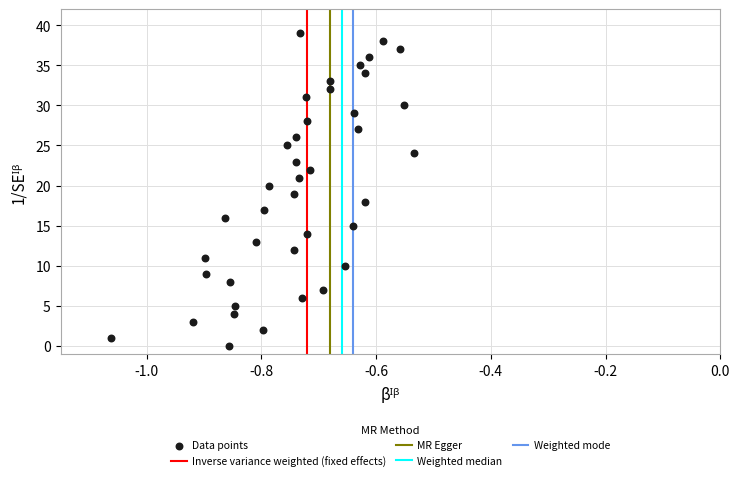

What is the range of Y values (max minus min)?

39